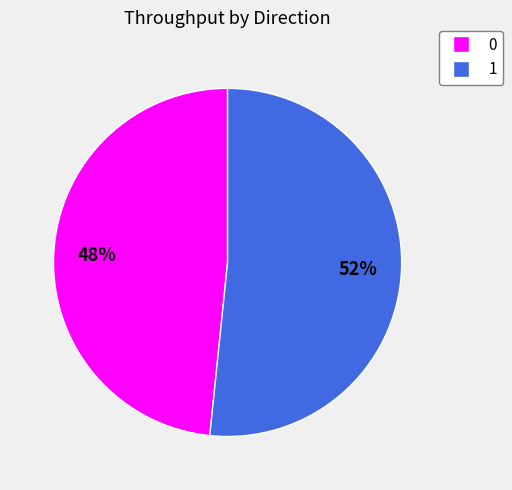

Rank the categories by value from lowest to highest.

0, 1